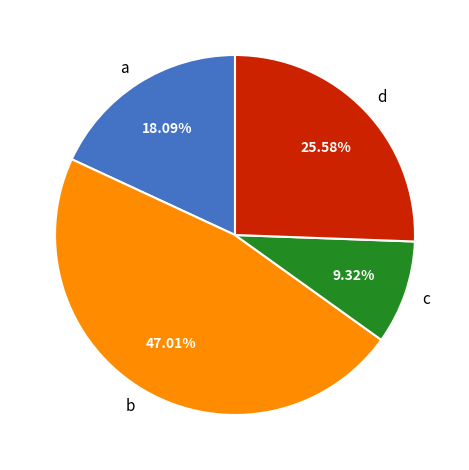

The a slice represents 18% of the pie. True or false?

True